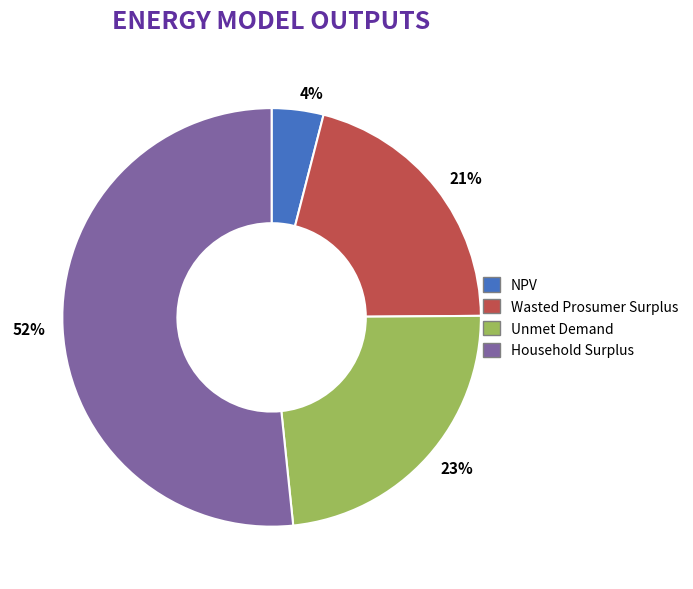

Which slice is the largest?

Household Surplus